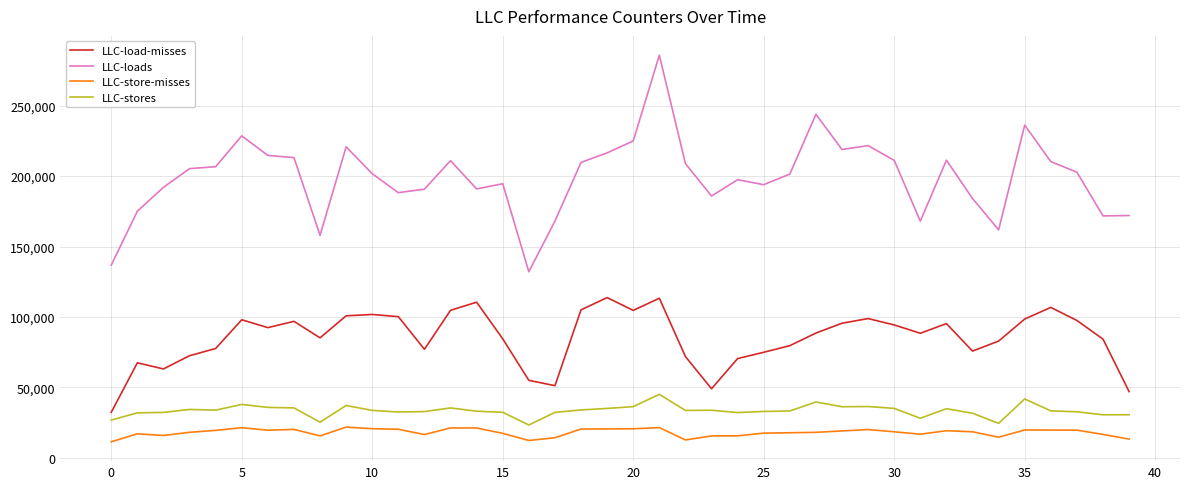

What is the average value of the LLC-load-misses series?

85164